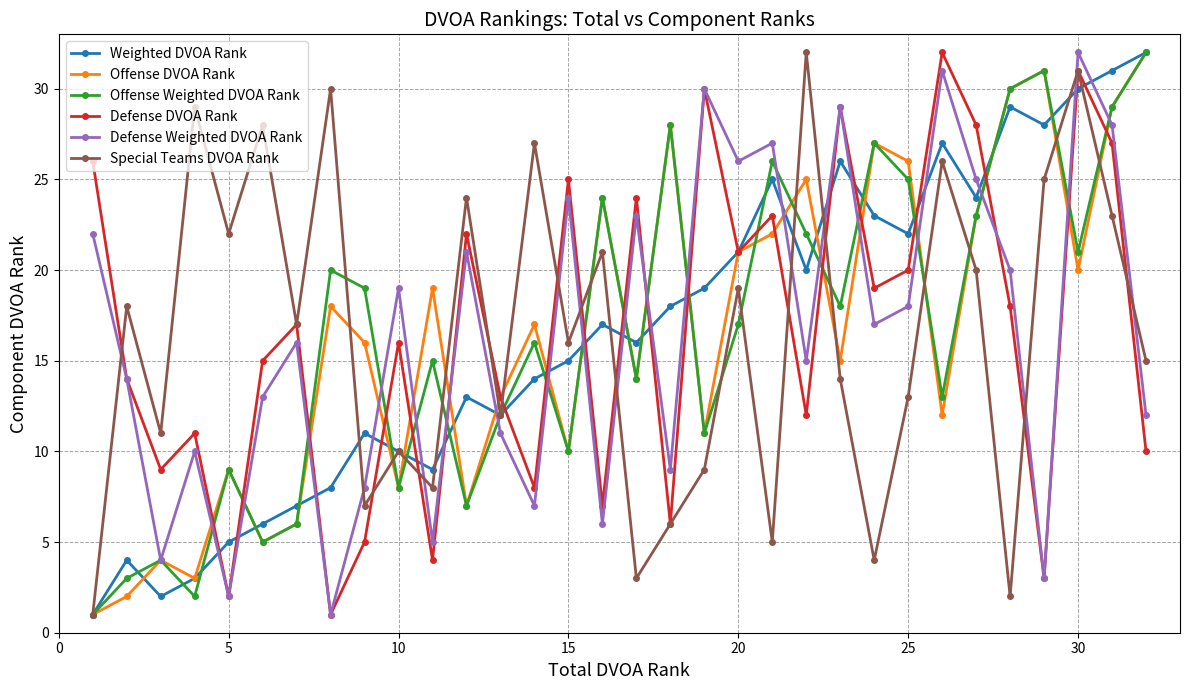

What is the highest value of the Special Teams DVOA Rank series?

32